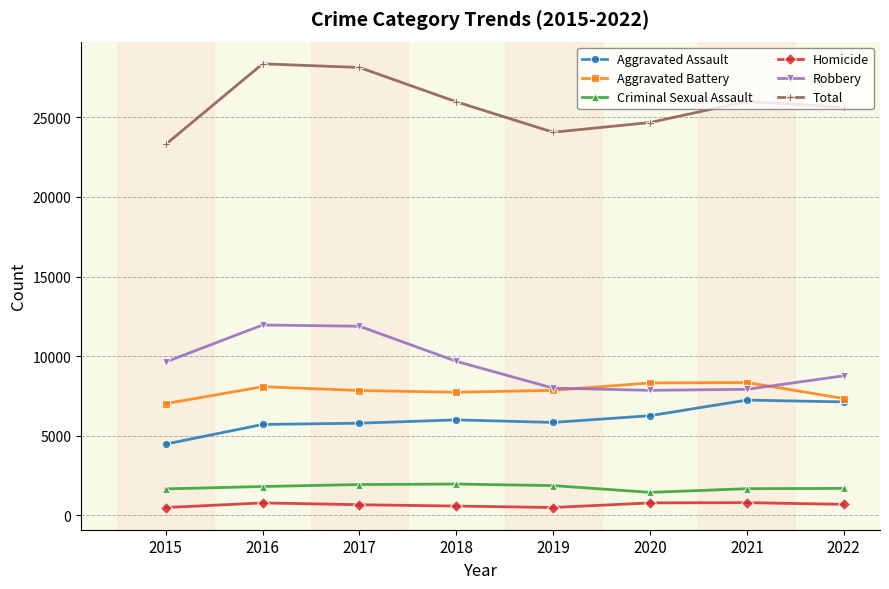

True or false: Robbery and Homicide cross at least once.

False